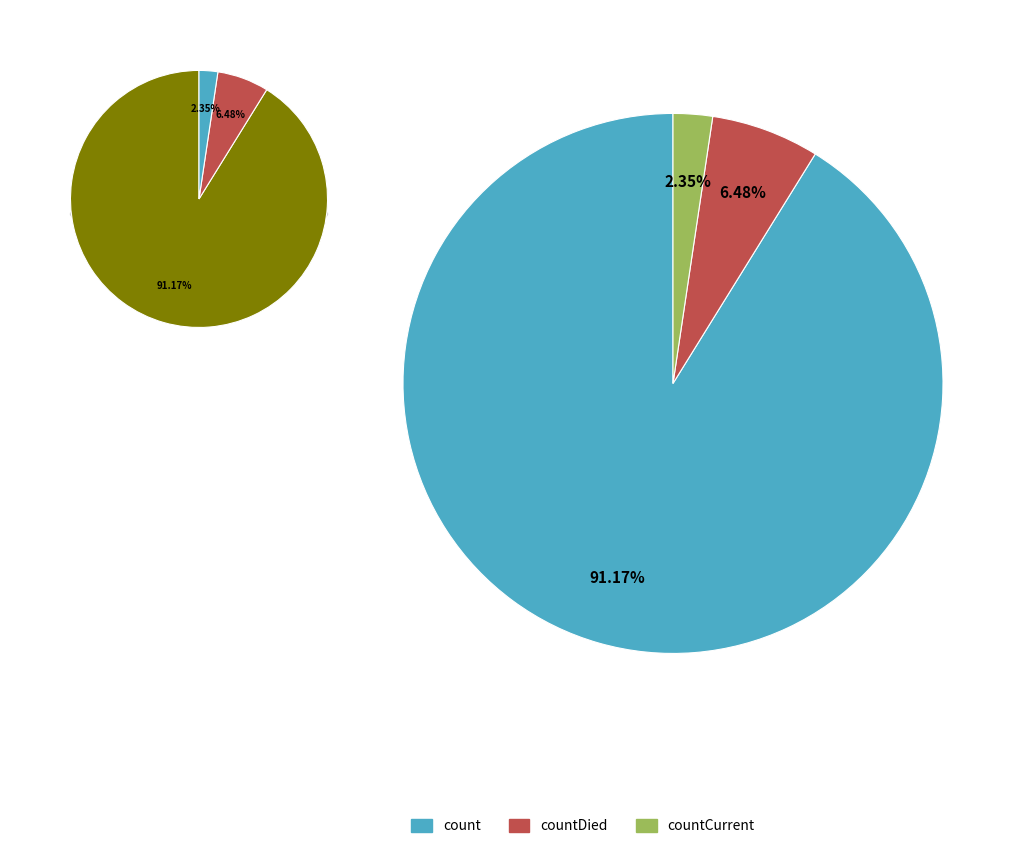

How many slices are in this pie chart?

3